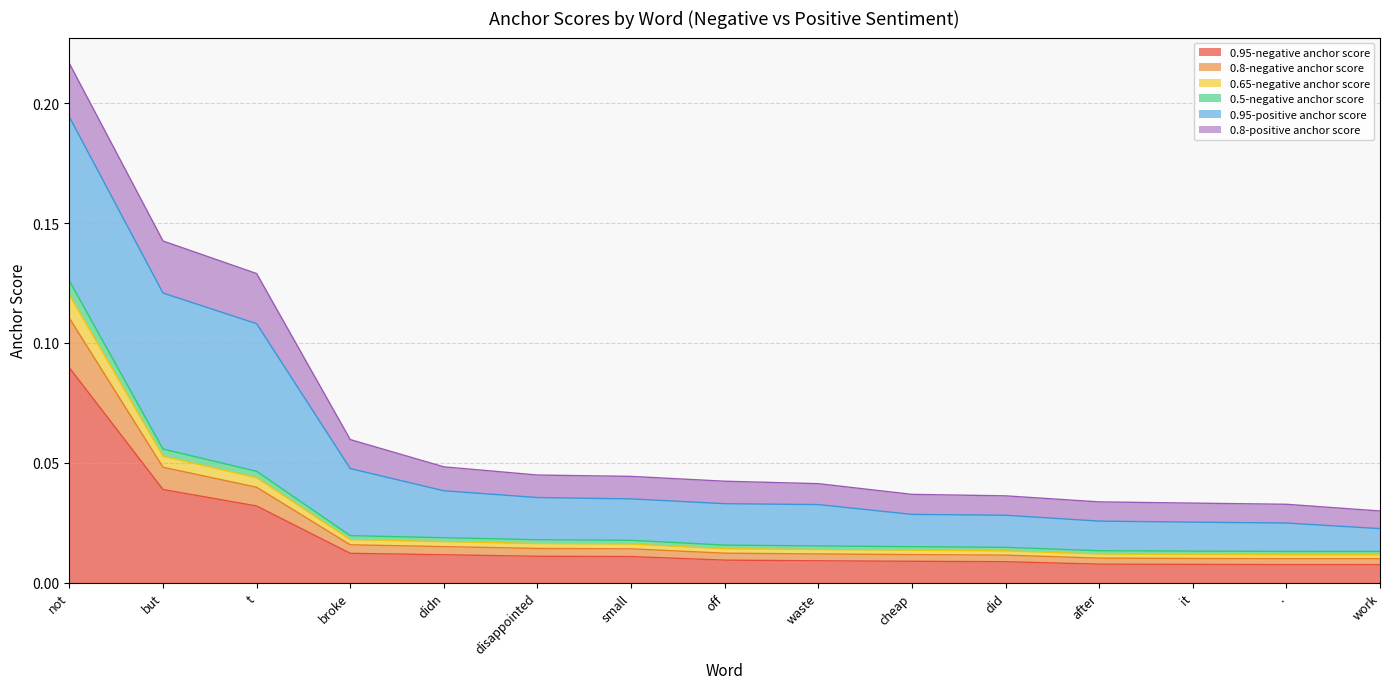

At which category is the sum across all series the highest?

not